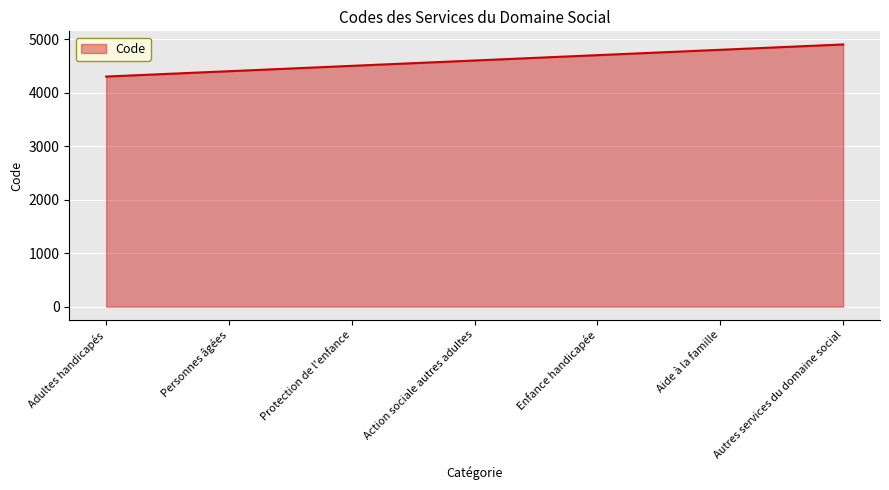

Reading right to left, transcribe all the data shown in this chart.

4900	4800	4700	4600	4500	4400	4300